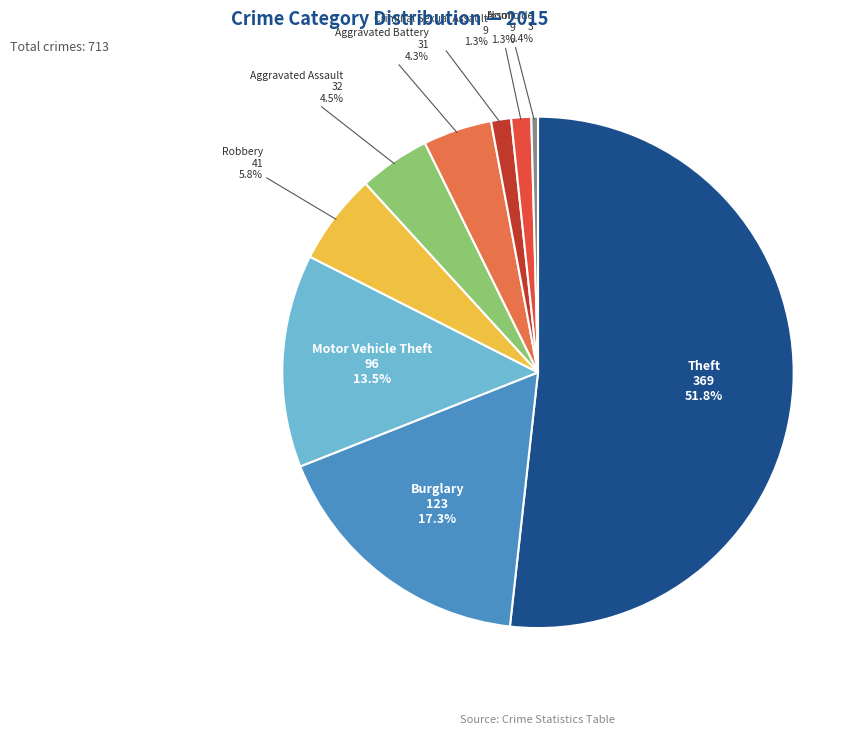

Does Homicide represent more than half of the total?

No